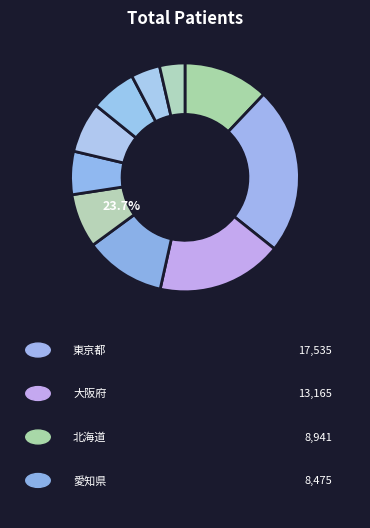

What percentage do 埼玉県 and 大阪府 together represent?

23.9%